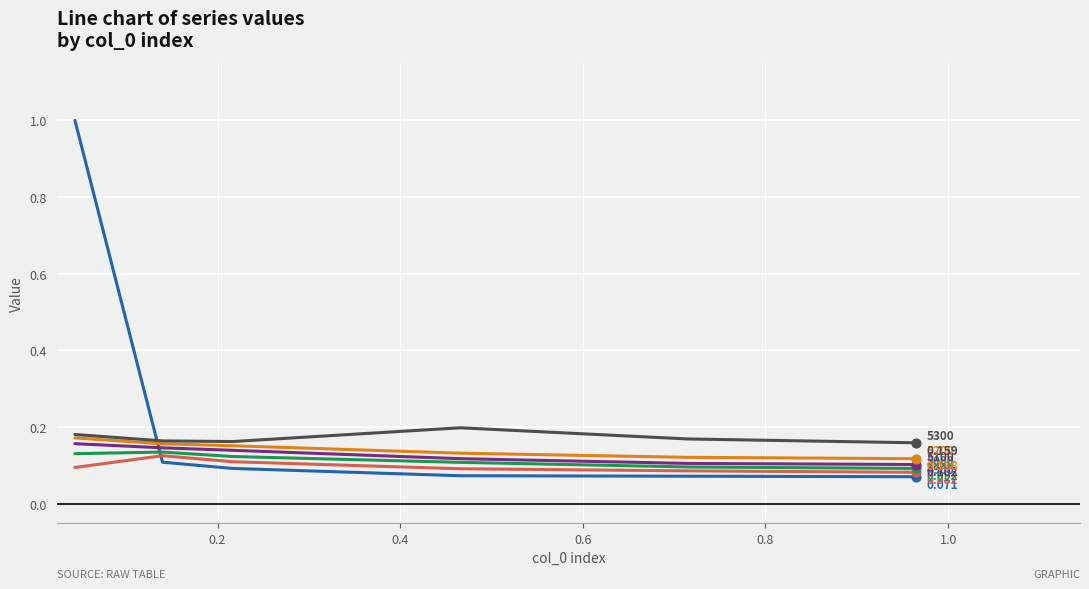

What is the greatest value displayed?

1.0